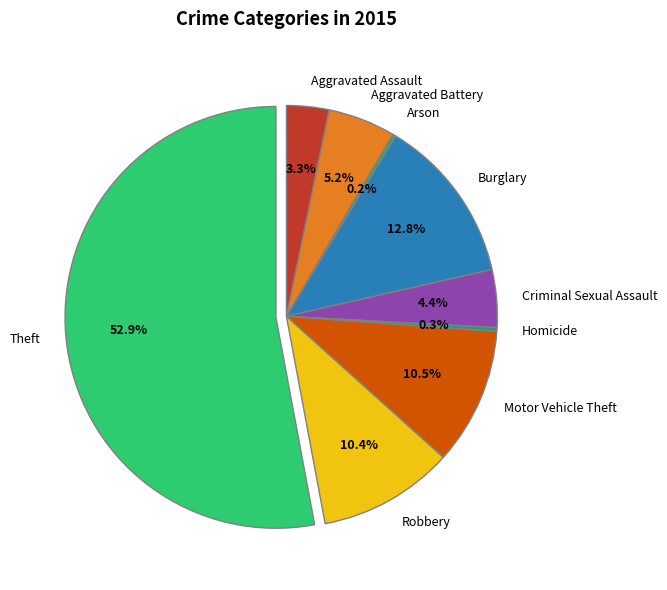

True or false: Criminal Sexual Assault accounts for 4% of the total.

True